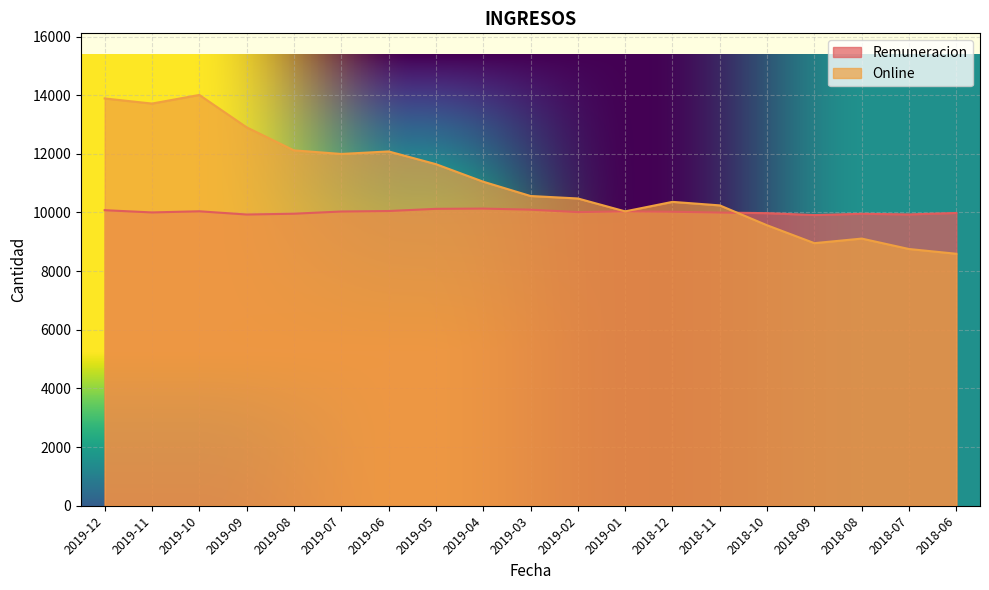

What is the label of the 7th point from the right?

2018-12